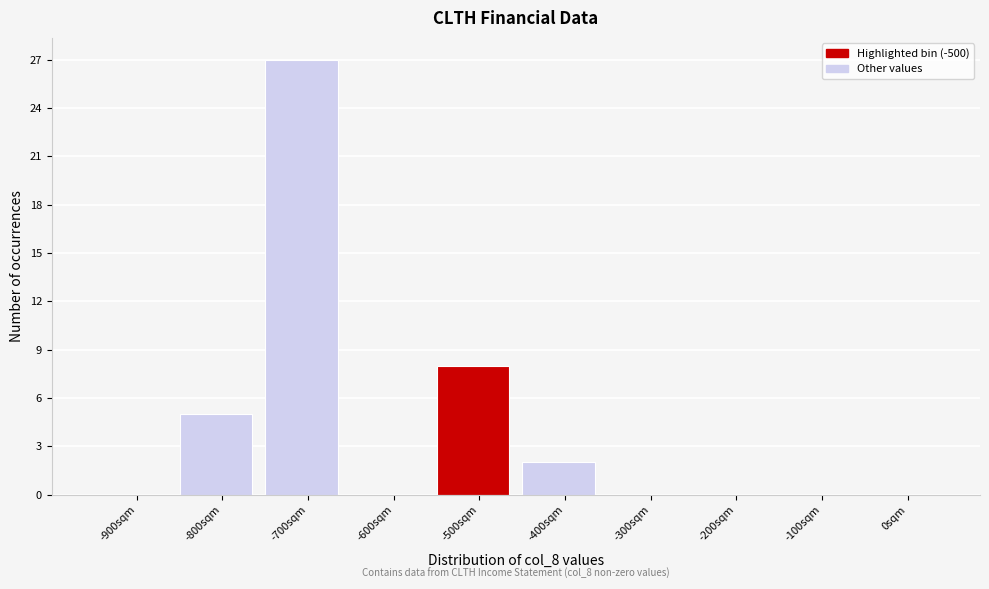

Reading right to left, list all the values displayed in this chart.

0sqm=0	-100sqm=0	-200sqm=0	-300sqm=0	-400sqm=2	-500sqm=8	-600sqm=0	-700sqm=27	-800sqm=5	-900sqm=0